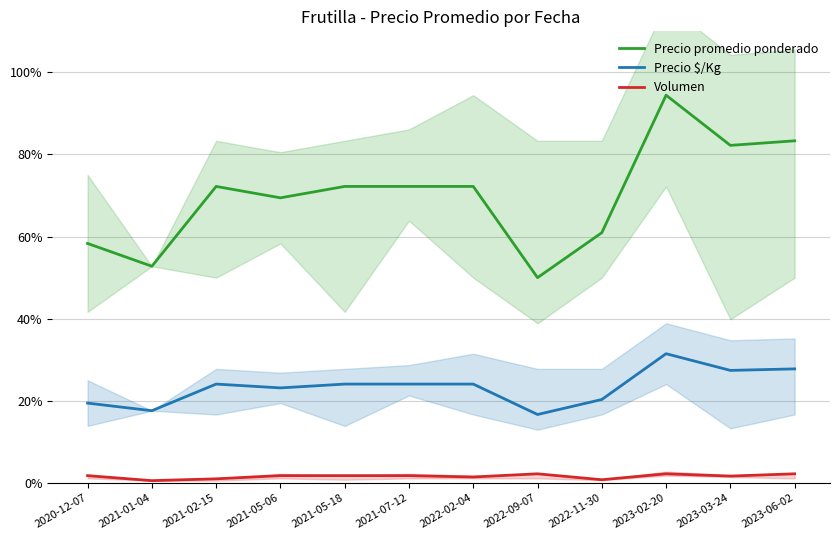

At which category does Volumen reach its first local peak?

2022-09-07